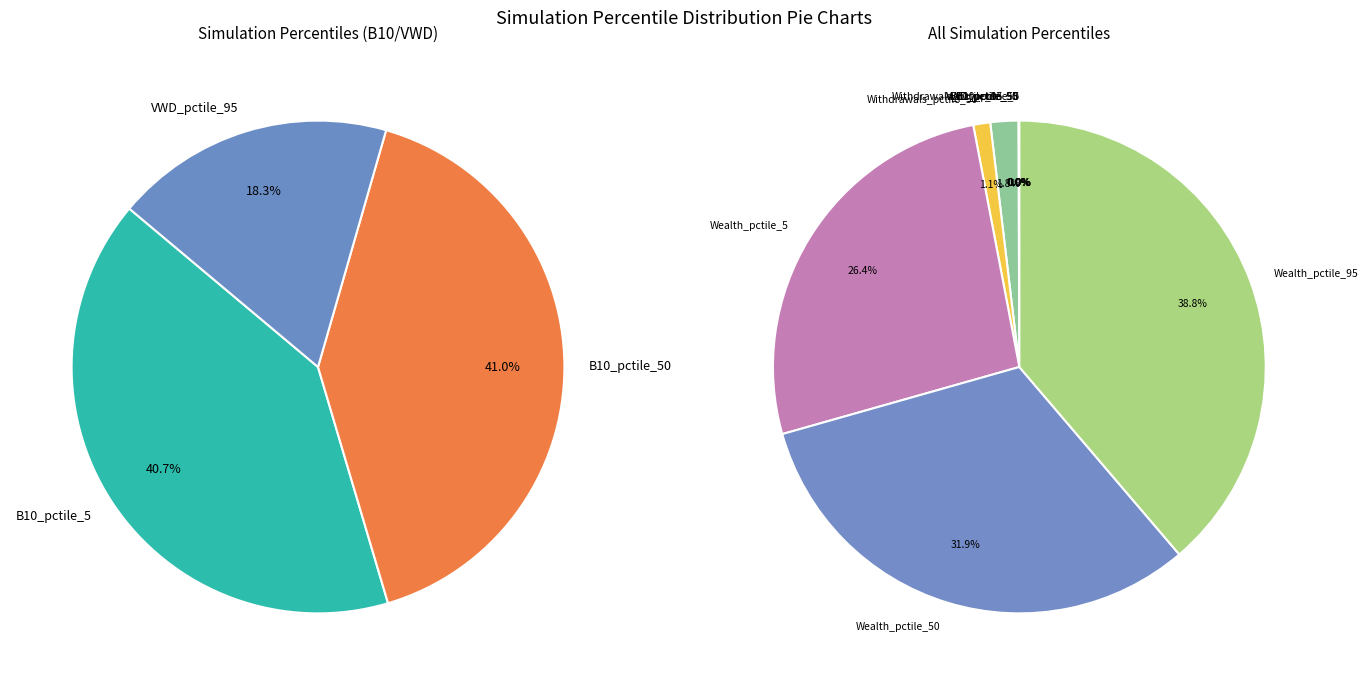

Rank the categories by value from highest to lowest.

Wealth_pctile_95, Wealth_pctile_50, Wealth_pctile_5, Withdrawals_pctile_95, Withdrawals_pctile_50, B10_pctile_50, B10_pctile_5, VWD_pctile_95, VWD_pctile_50